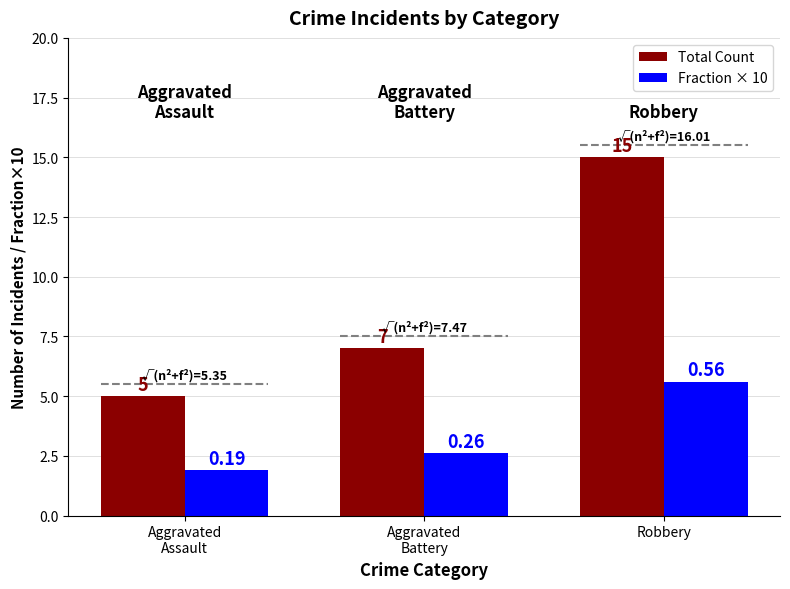

Is it true that Fraction × 10 equals 5.6 at Robbery?

True